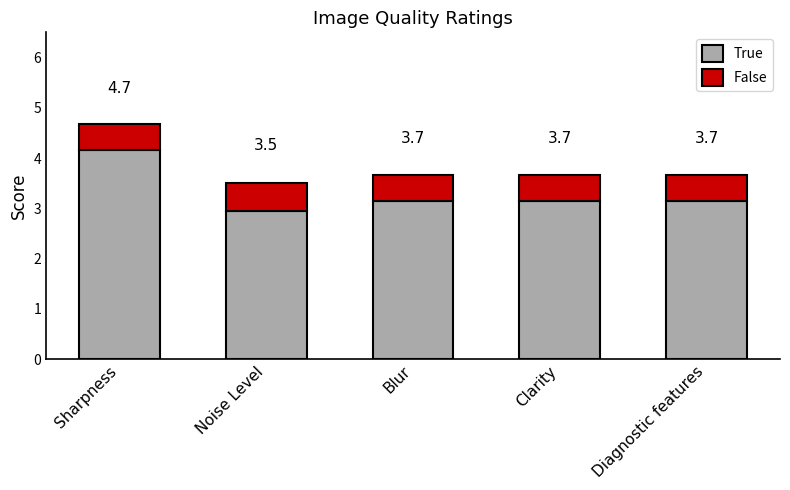

Is it true that False equals 0.4 at Sharpness?

False